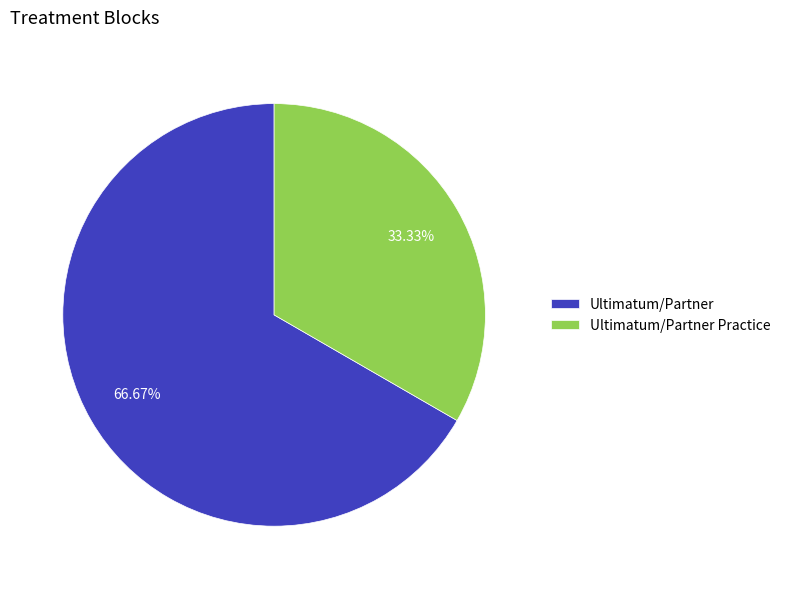

To the nearest percent, what is the difference between the Ultimatum/Partner and Ultimatum/Partner Practice slice percentages?

33%